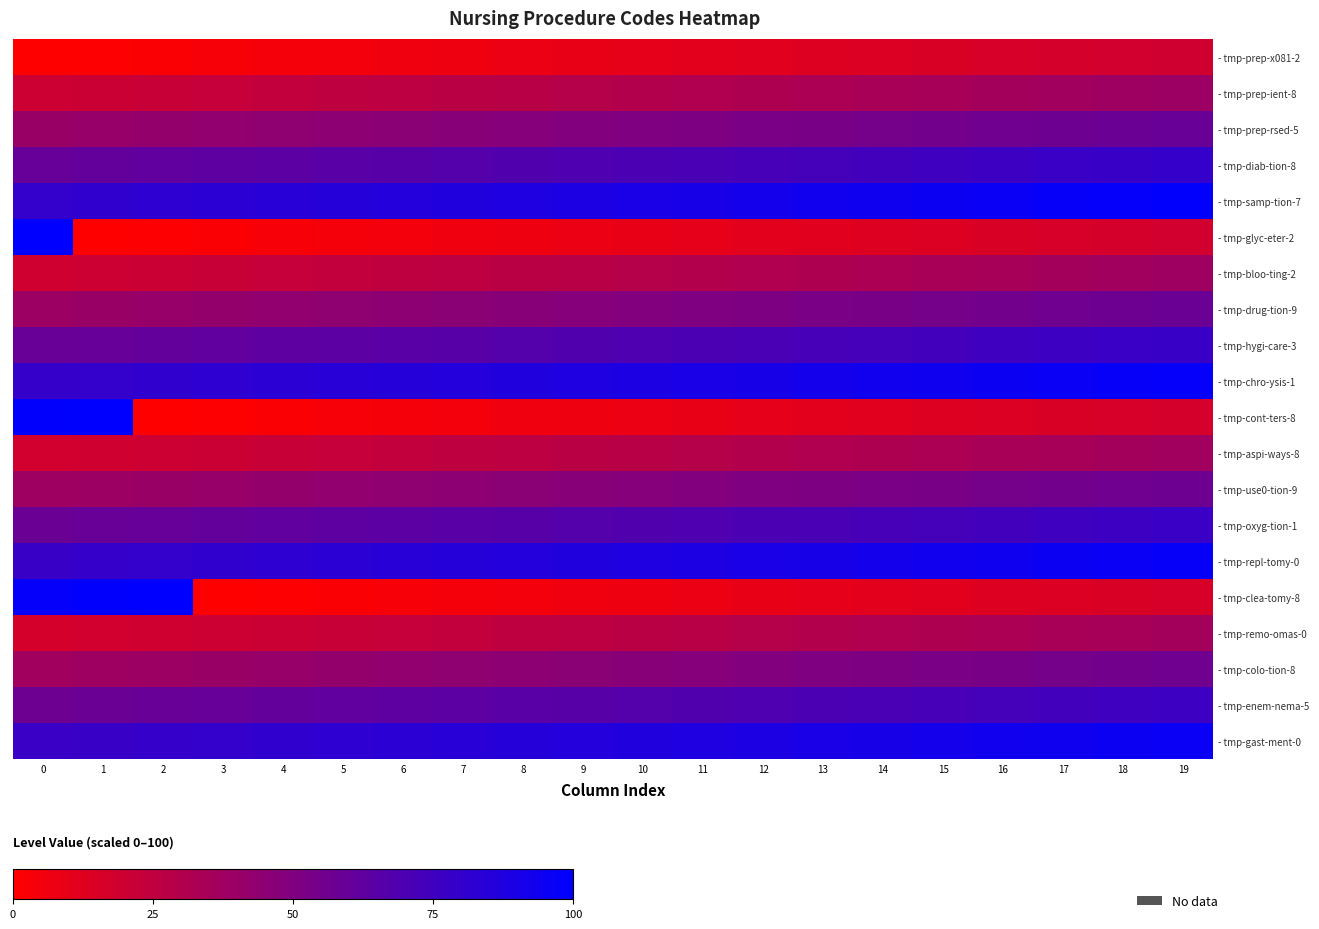

Count the number of data series in this chart.

20